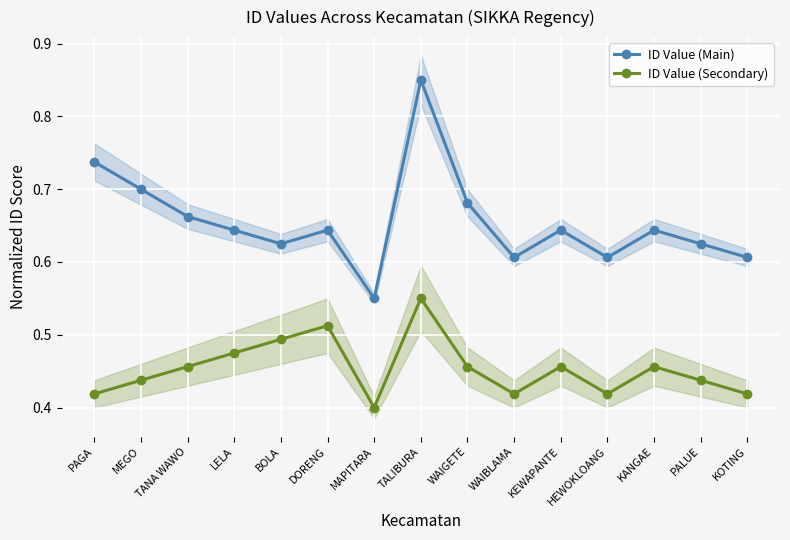

What is the label of the 9th point from the left?

WAIGETE